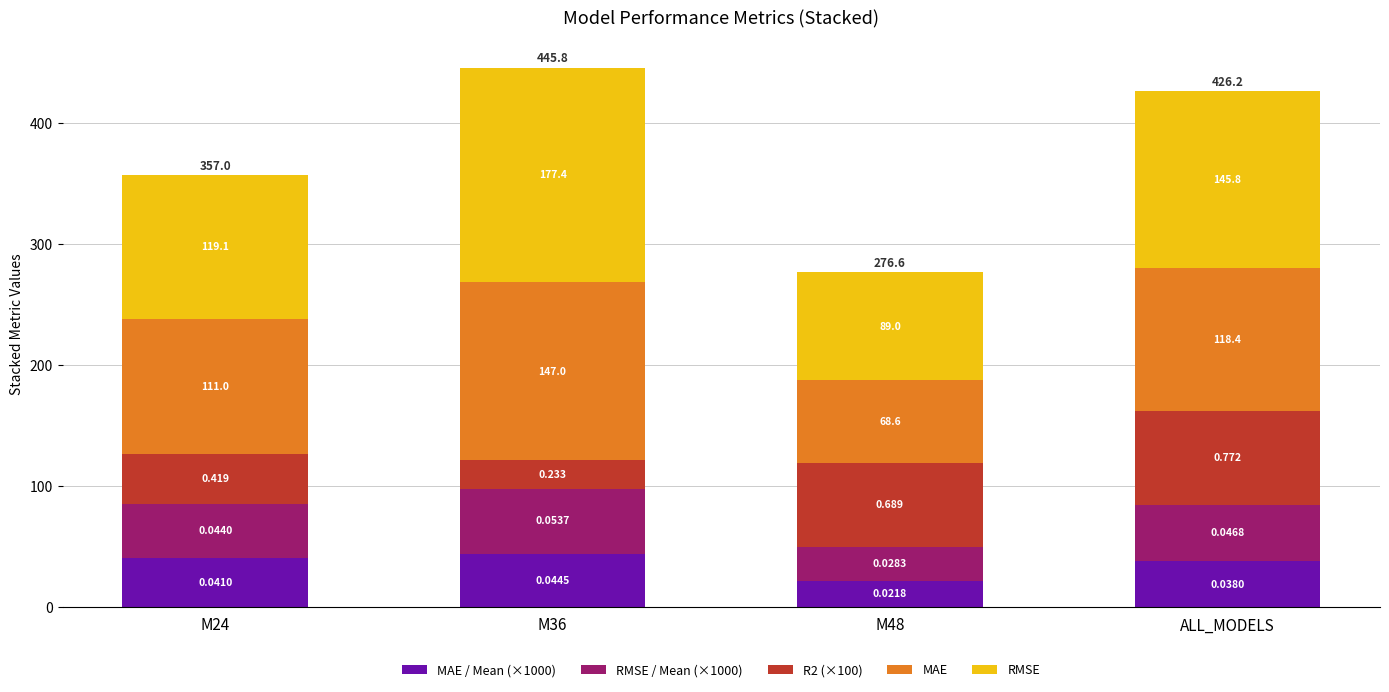

Does the chart contain stacked bars?

Yes